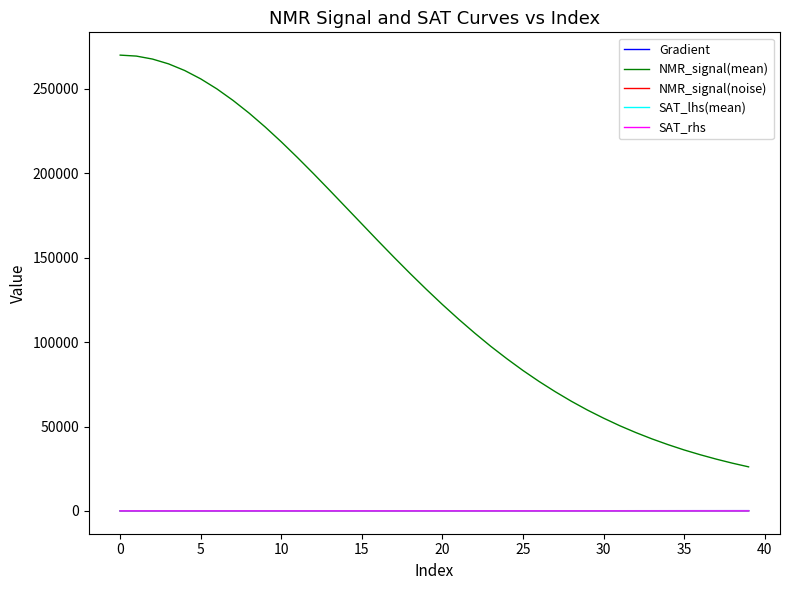

Which series has the largest range (max minus min)?

NMR_signal(mean)